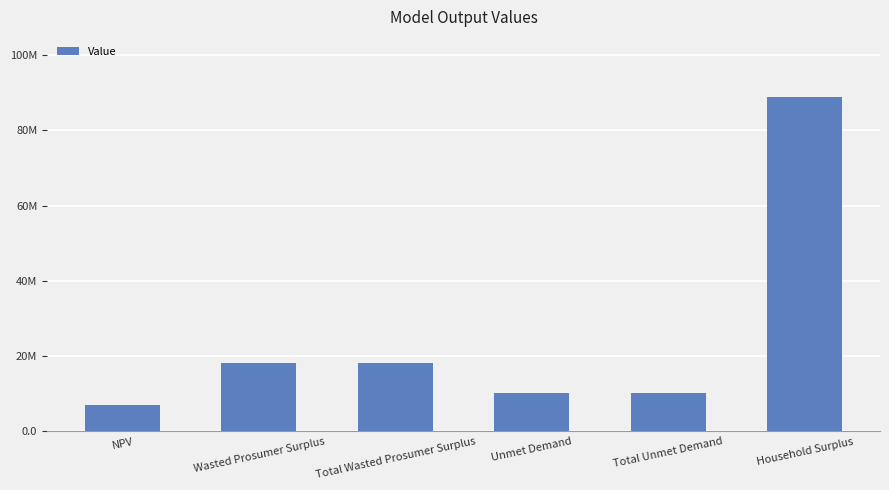

Approximately how many times larger is the value at Household Surplus compared to Wasted Prosumer Surplus?

4.9